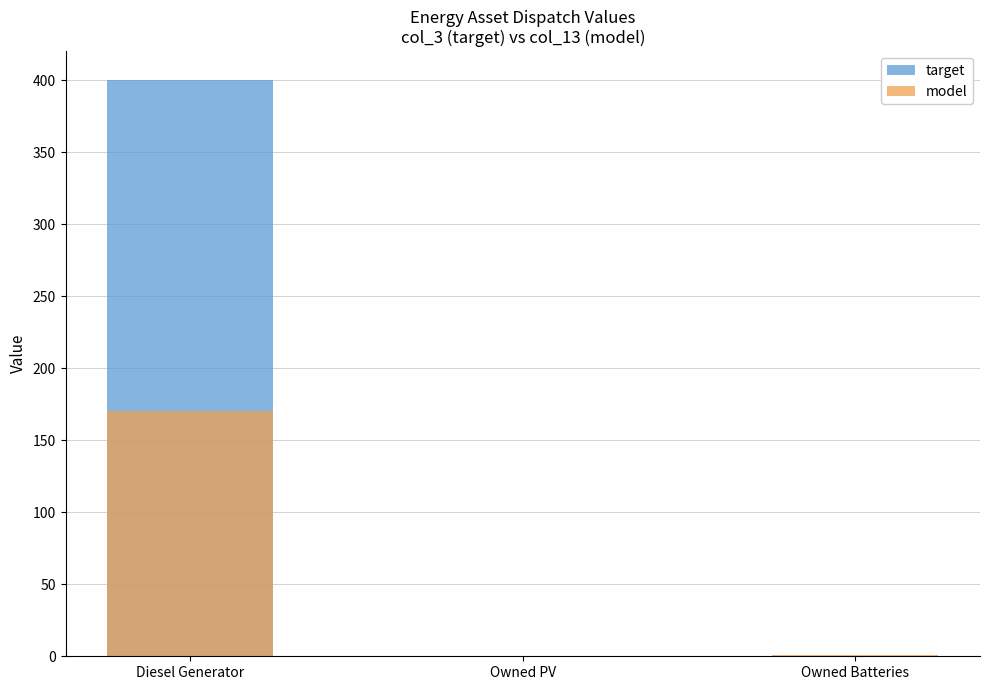

What is the average value of the model series?

57